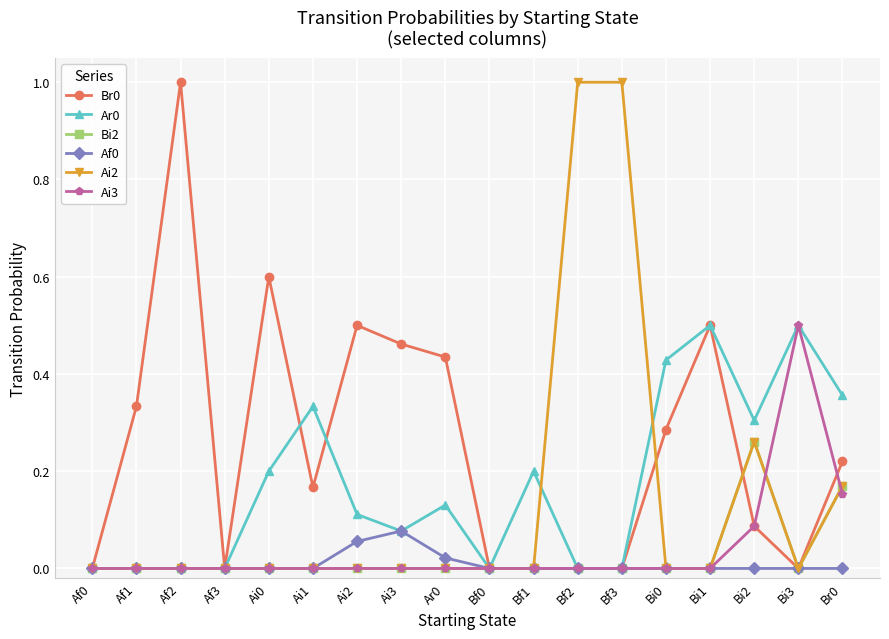

What is the maximum value shown in the chart?

1.0